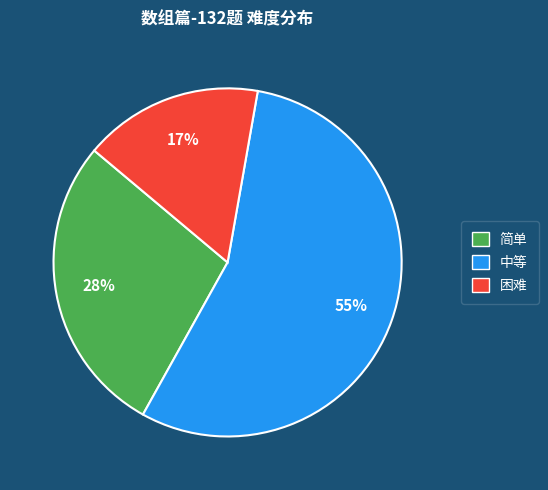

To the nearest percent, what is the combined percentage of 中等 and 困难?

72%